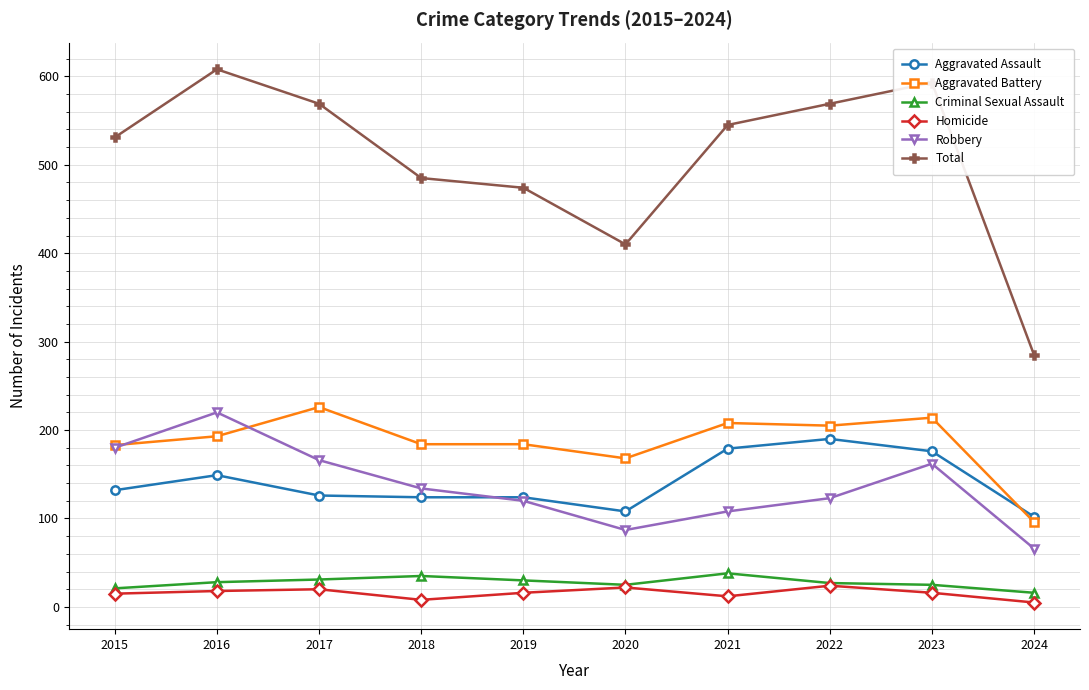

Which series has the largest total across all categories?

Total